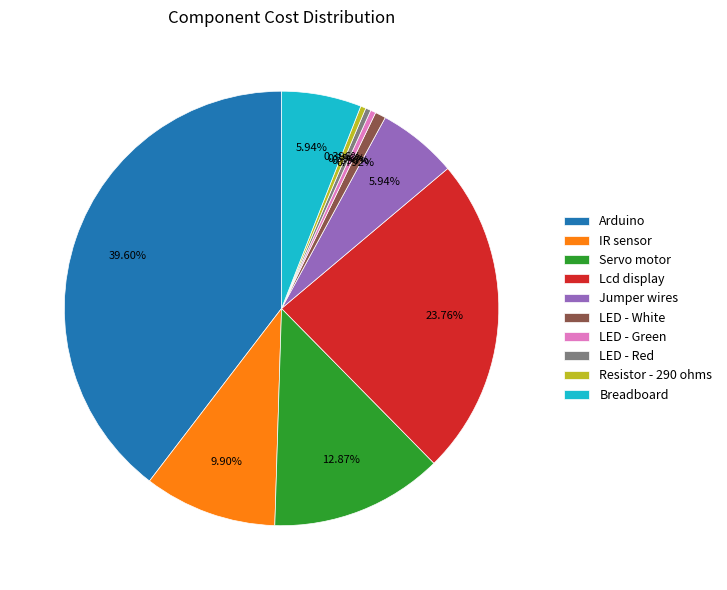

To the nearest percent, what is the combined percentage of Resistor - 290 ohms and LED - Green?

1%